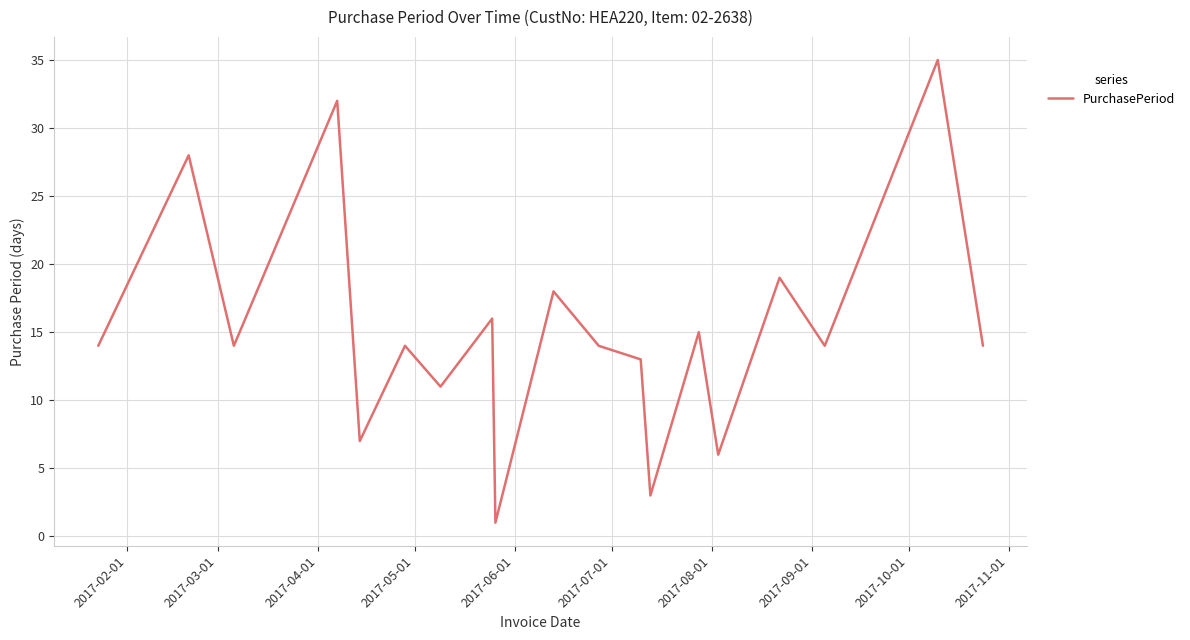

What is the maximum value shown in the chart?

35